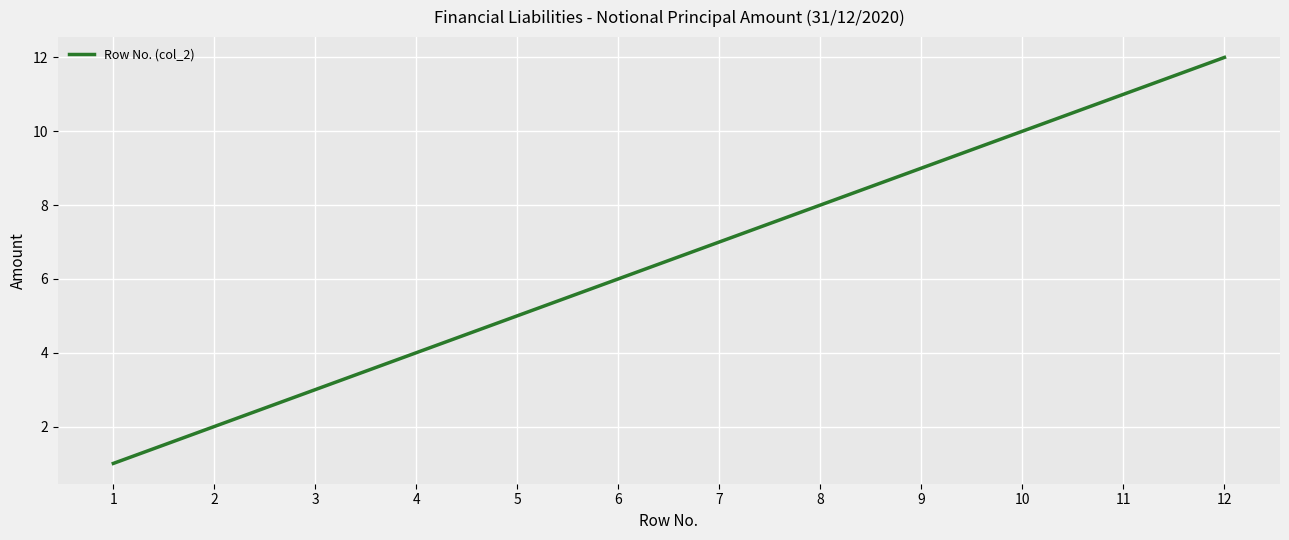

At which category does the chart reach its peak across all series?

12